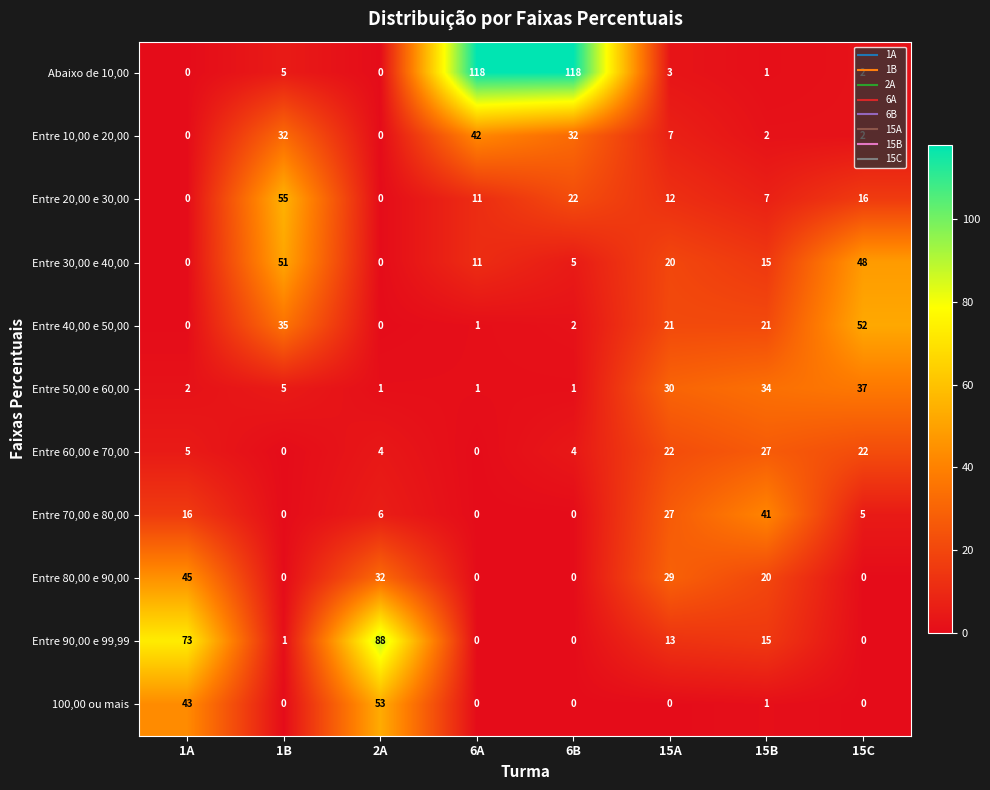

Between 1A and 1B, which series saw the biggest shift?

Entre 90,00 e 99,99